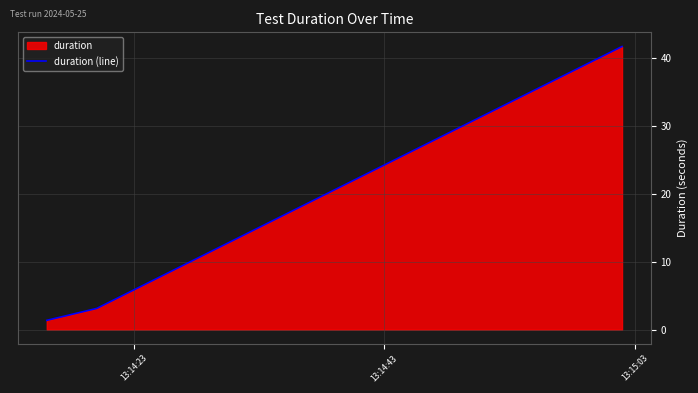

What is the greatest value displayed?

41.6